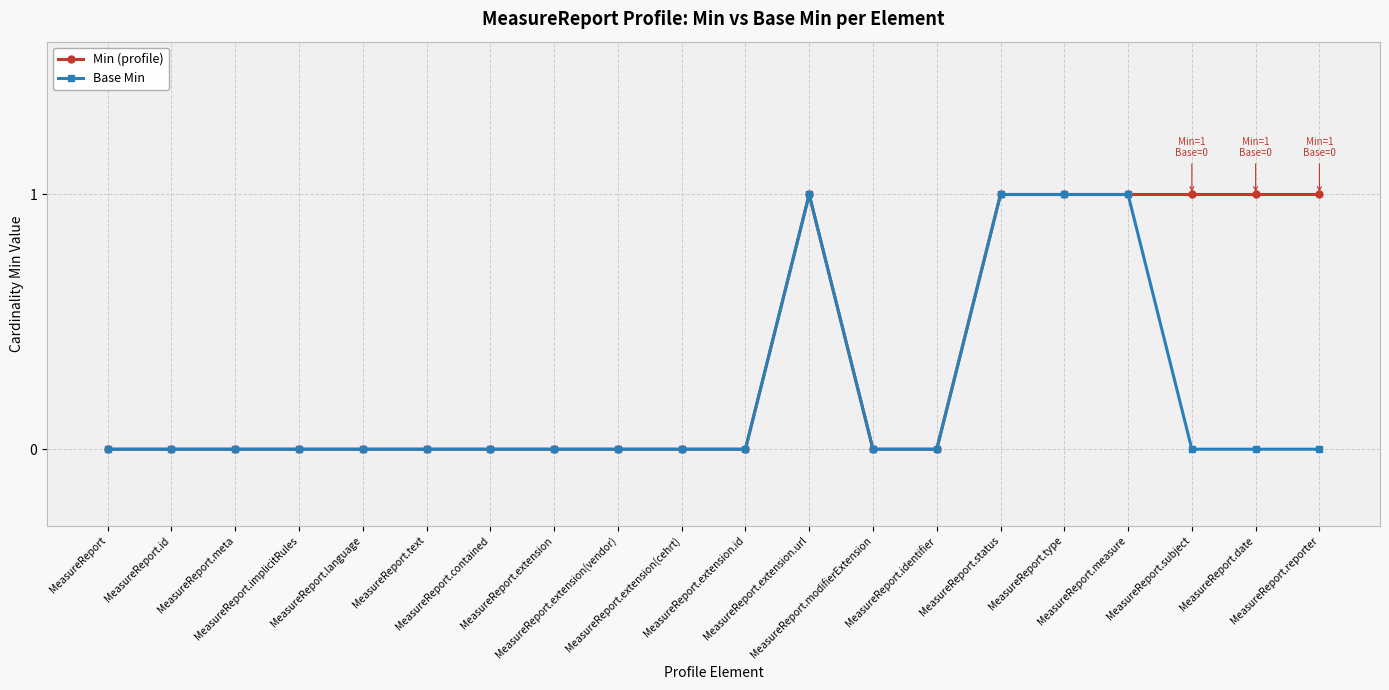

What is the sum of all Base Min values?

4